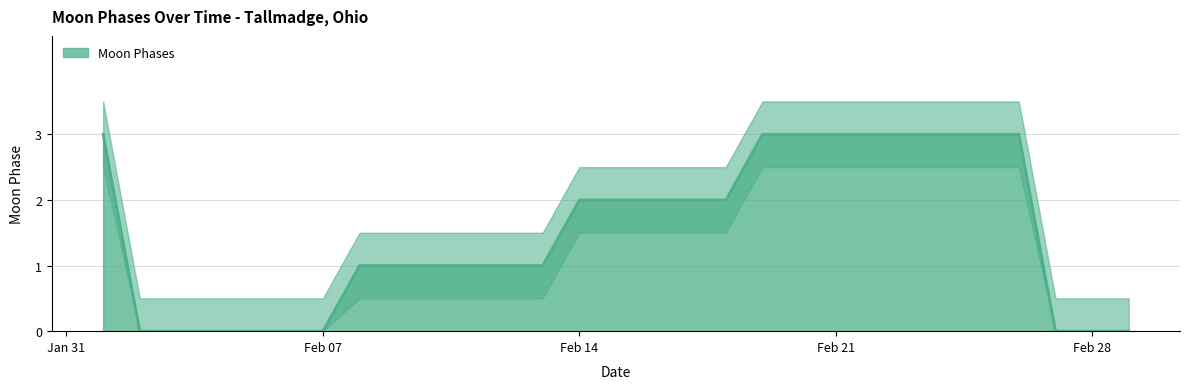

What is the highest value of the Moon Phases series?

3